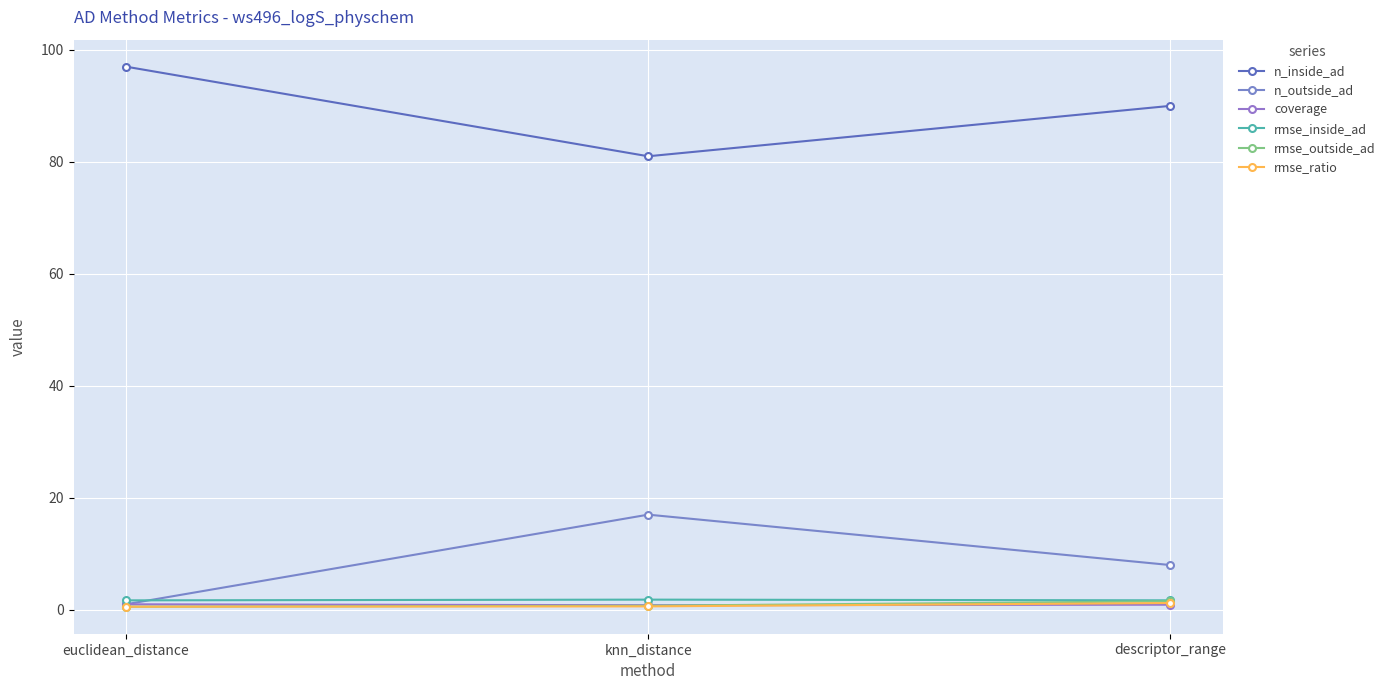

List the series in order of their peak value, lowest first.

coverage, rmse_ratio, rmse_outside_ad, rmse_inside_ad, n_outside_ad, n_inside_ad